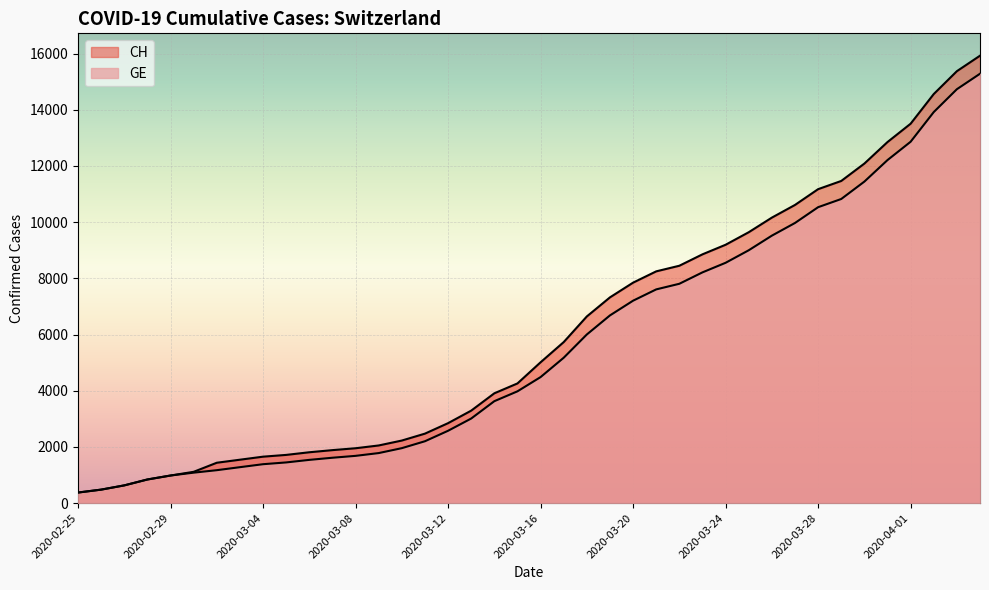

Where is GE nearest to the value 7829?

2020-03-22